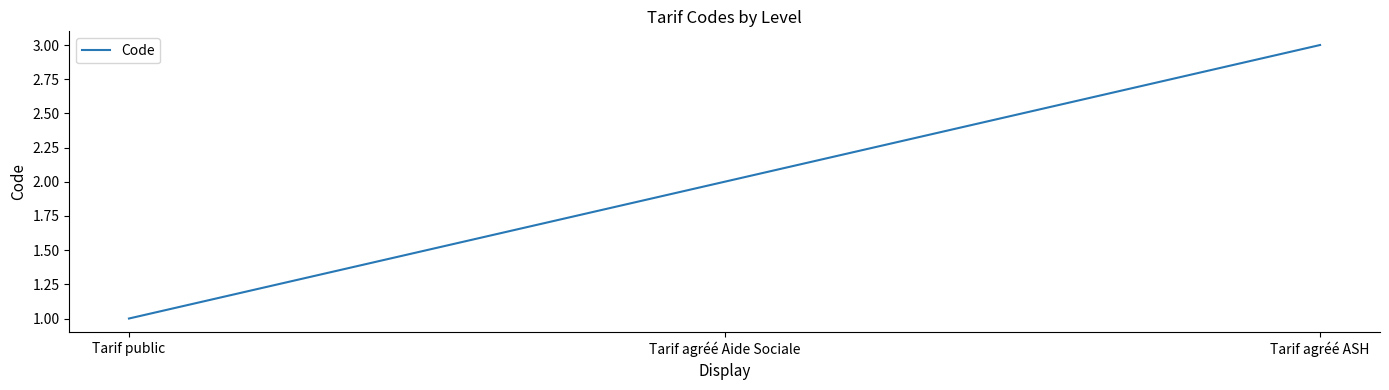

Reading left to right, transcribe all the data shown in this chart.

Tarif public=1	Tarif agréé Aide Sociale=2	Tarif agréé ASH=3